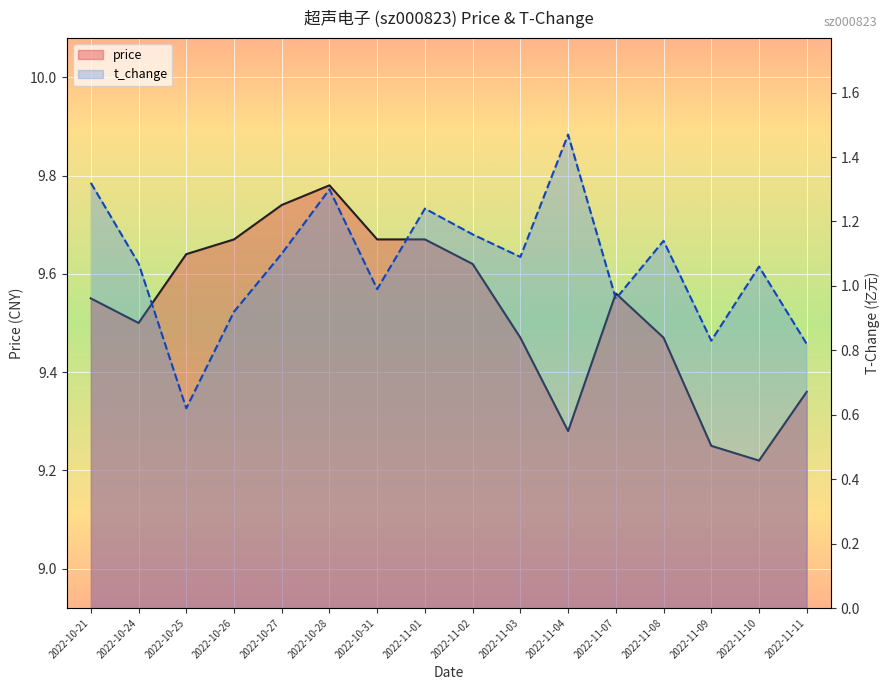

At which label is t_change closest to 1?

2022-10-31